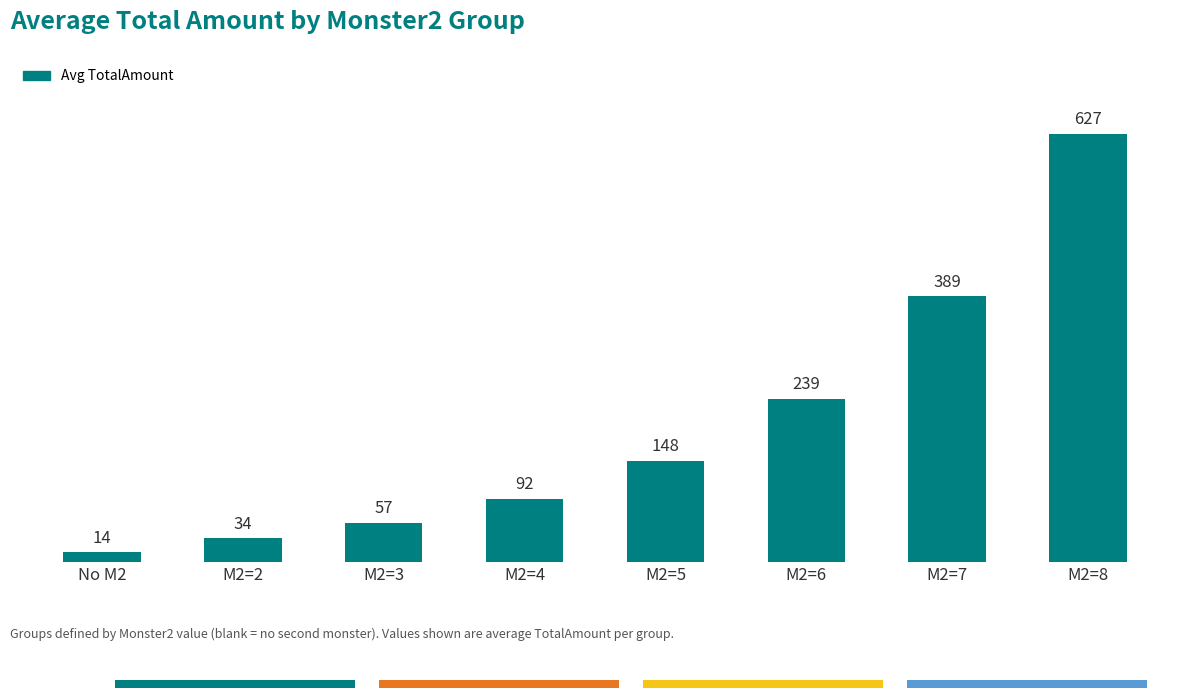

Is it true that the value at M2=6 is 239?

True